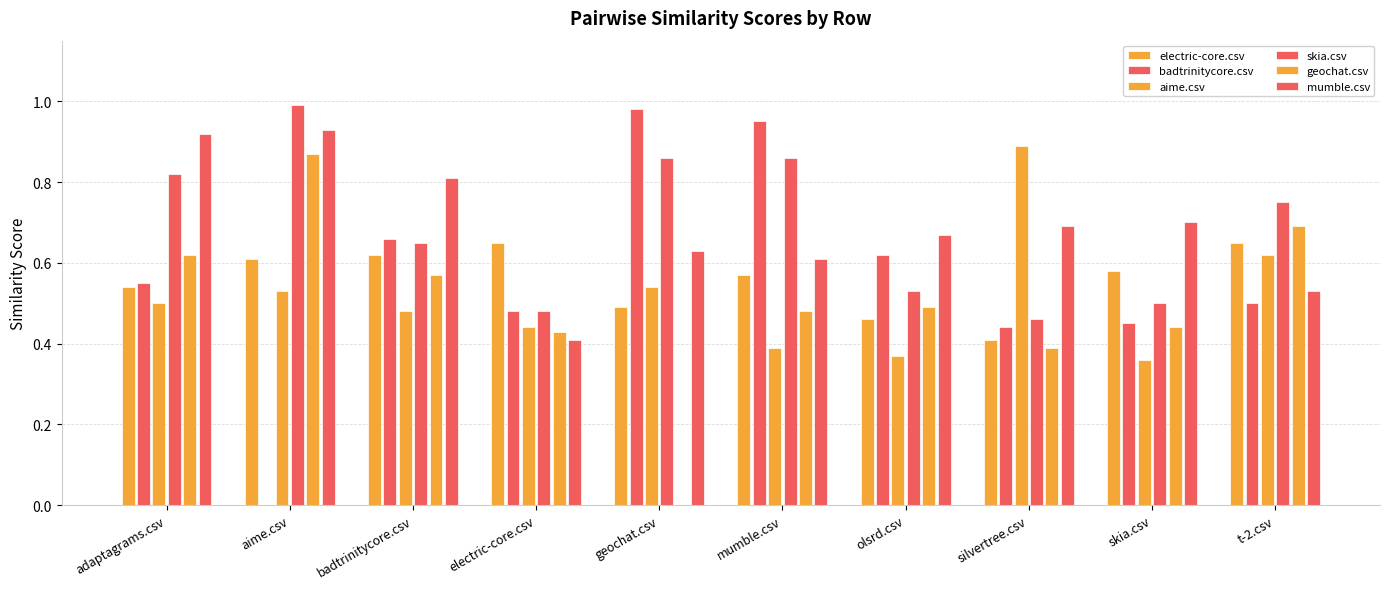

Is it true that badtrinitycore.csv equals 0.5 at t-2.csv?

True